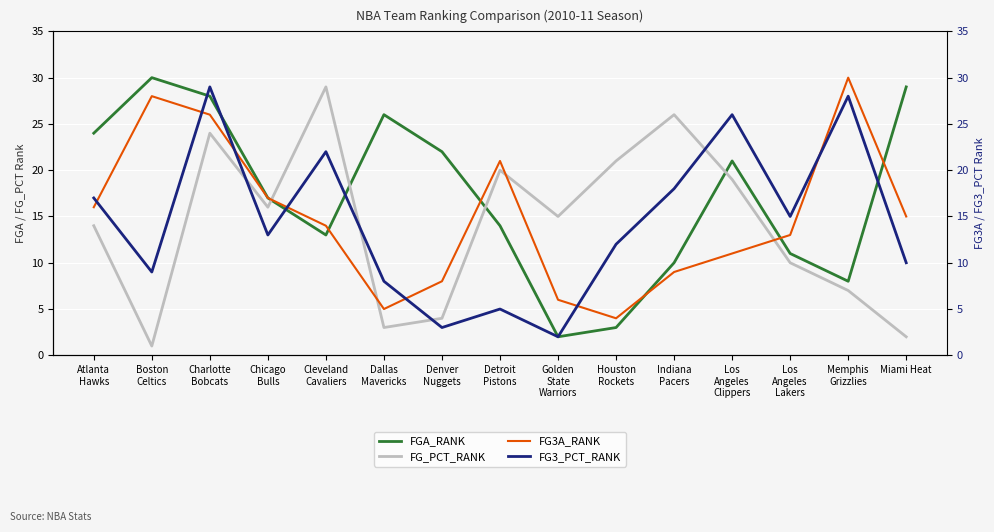

At which category is the sum across all series the highest?

Charlotte
Bobcats